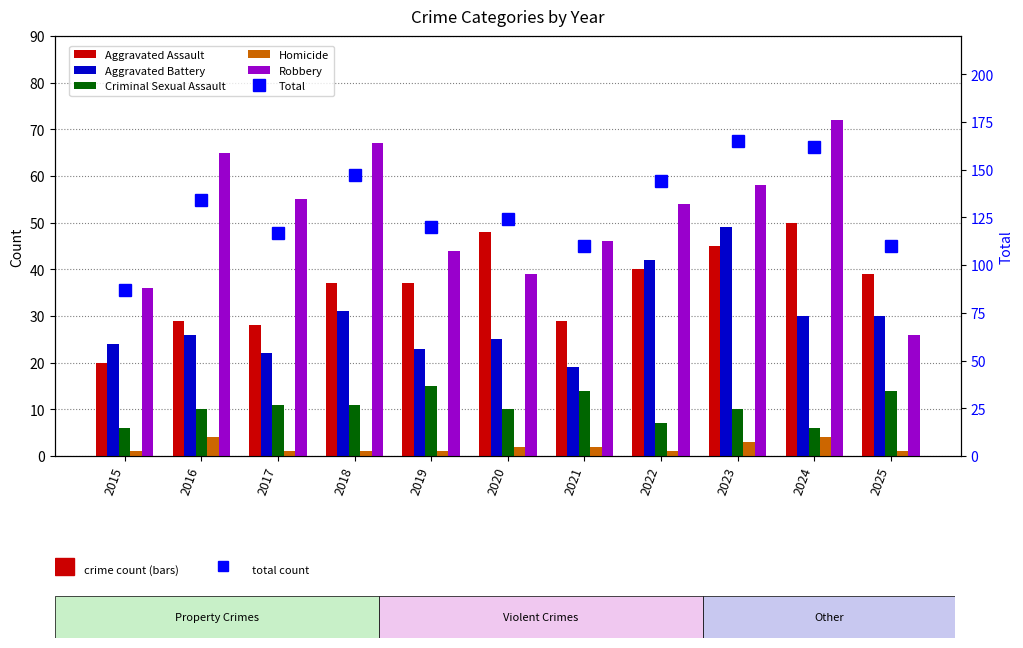

What is the difference between the second highest and minimum values in the Criminal Sexual Assault series?

8